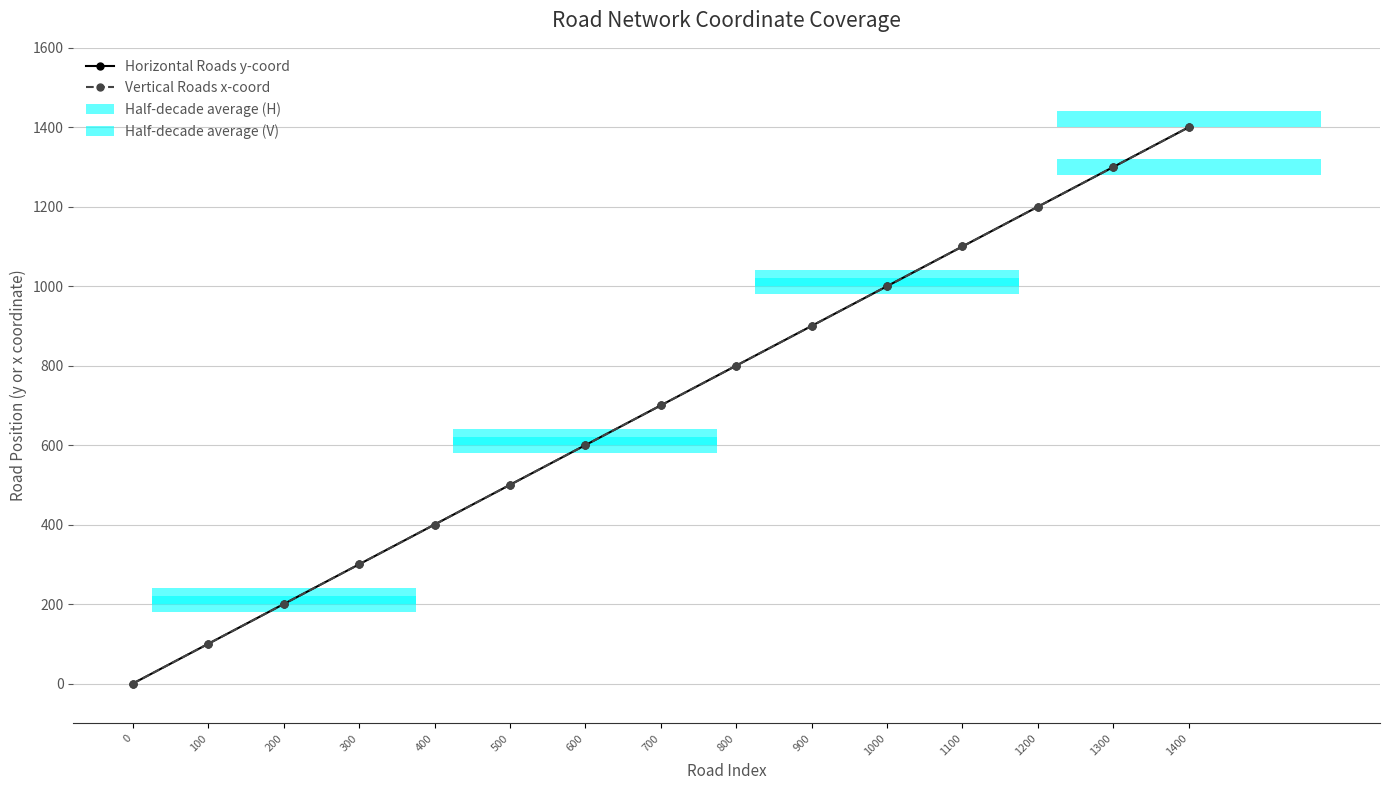

List the series in order of their peak value, highest first.

Horizontal Roads y-coord, Vertical Roads x-coord